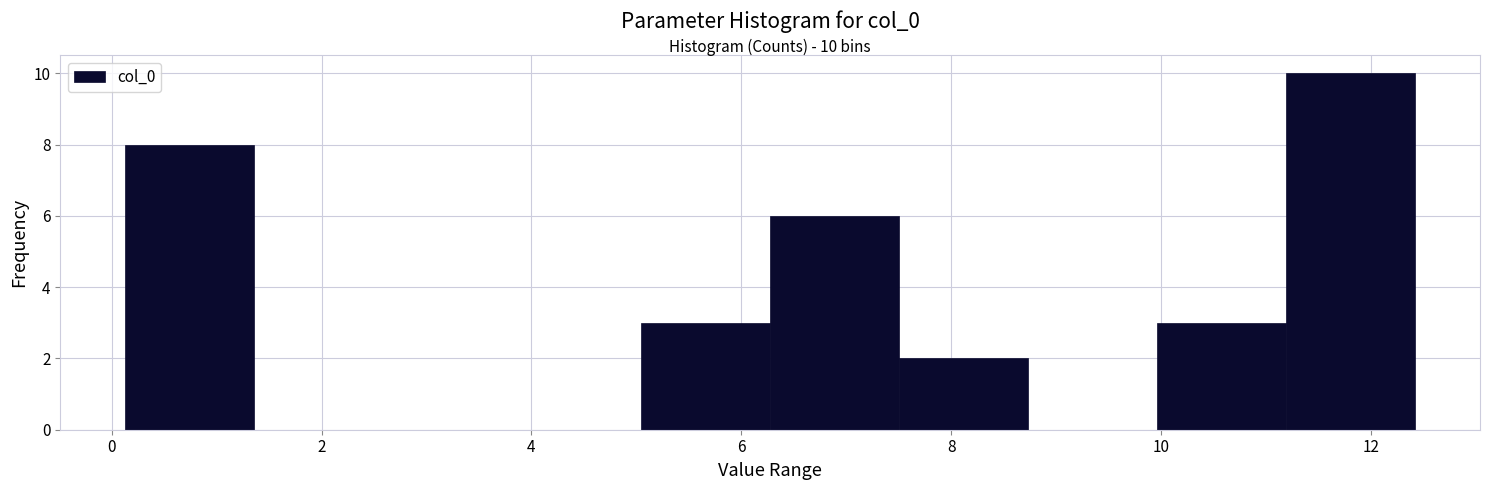

Over which range of the x-axis is the bar tallest?

11.2 to 12.4